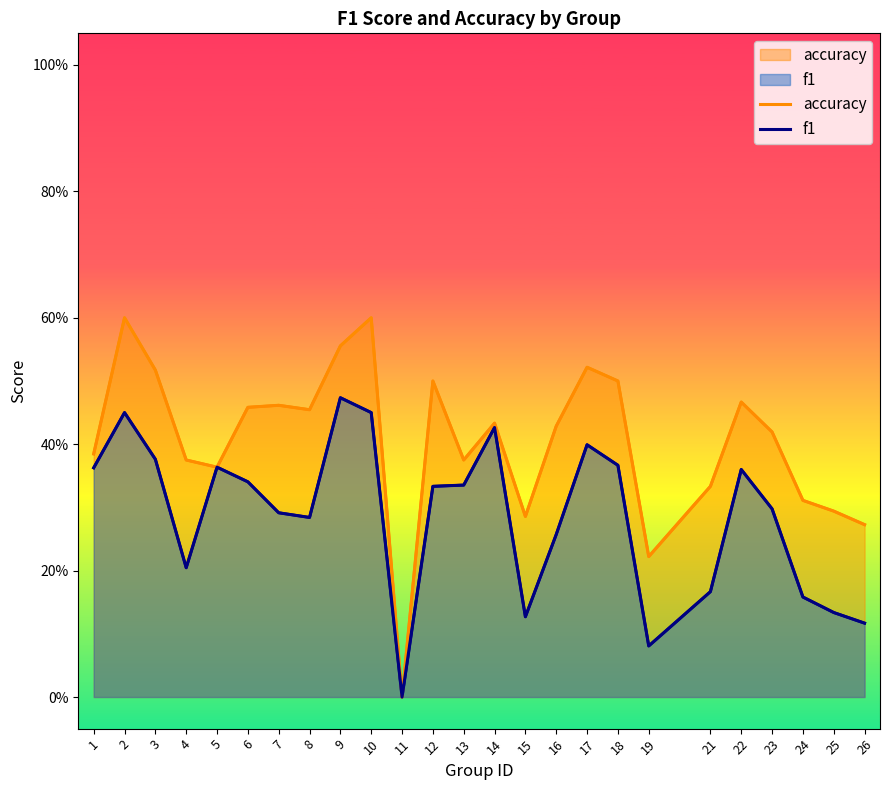

What is the difference between the maximum and minimum values in the accuracy series?

0.6